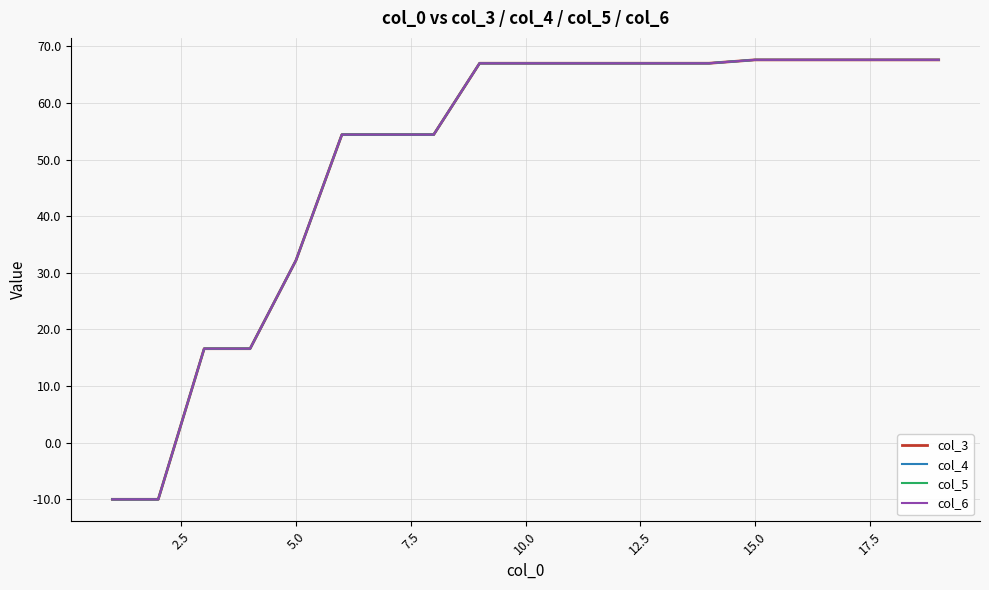

True or false: col_6 and col_5 cross at least once.

False